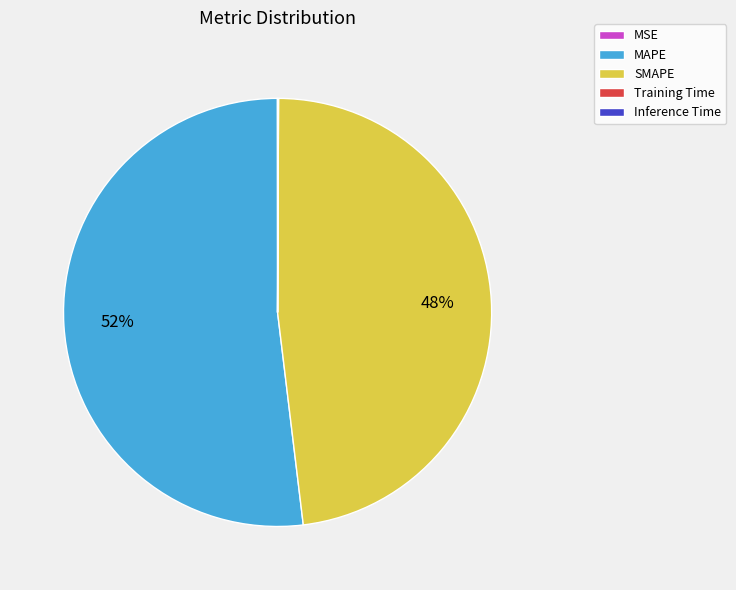

Which slice represents more than half of the pie?

MAPE